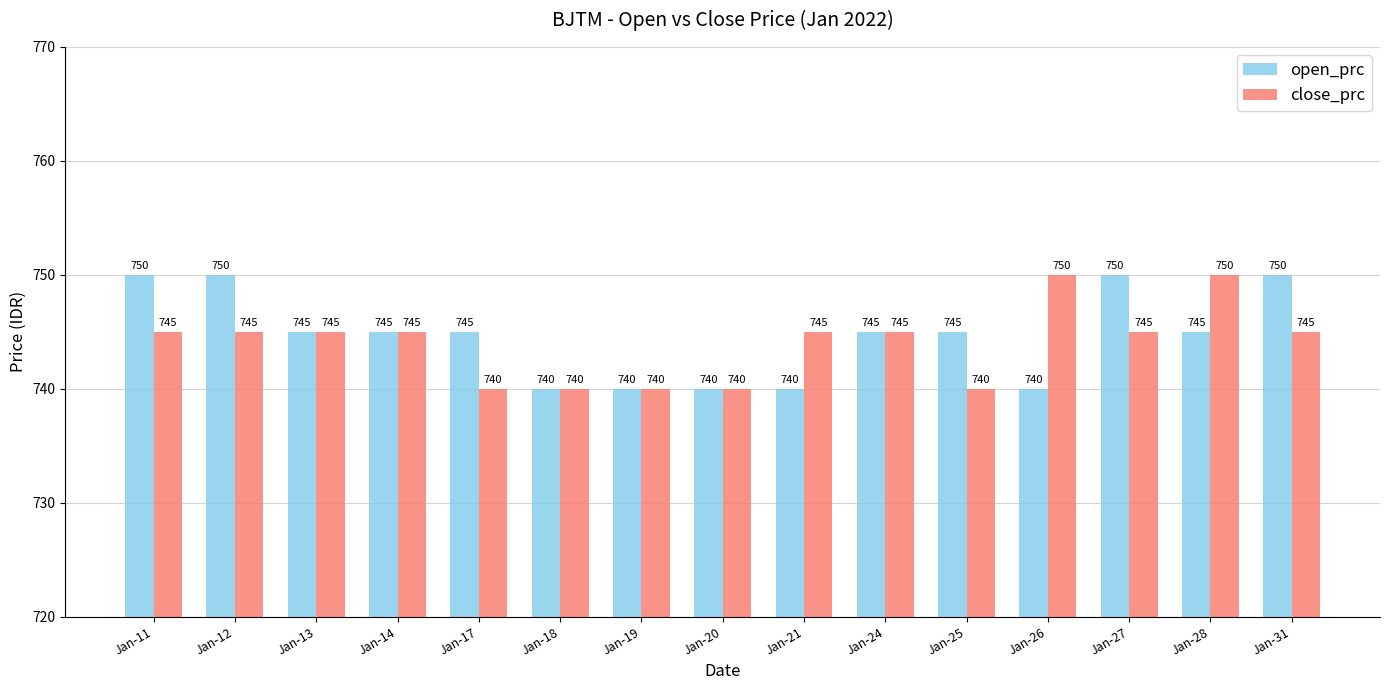

How many values in the close_prc series are below 745?

5